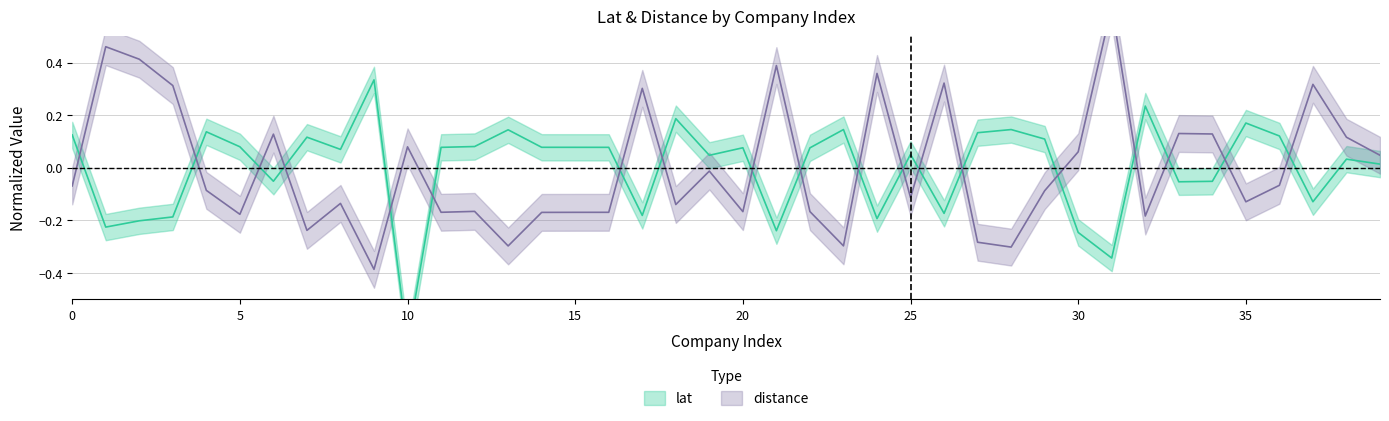

What is the difference between the second highest and minimum values in the distance series?

0.8